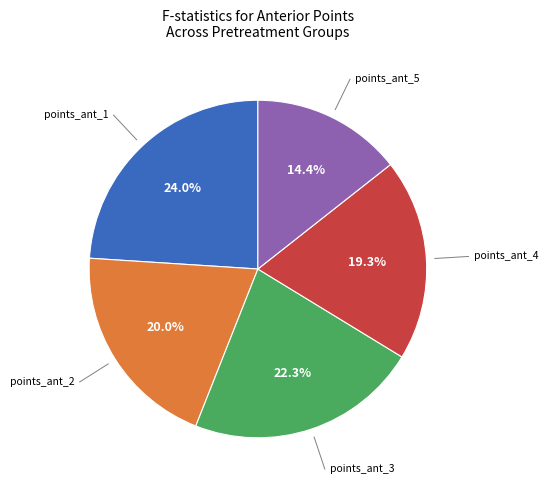

Is there a majority slice in this chart?

No